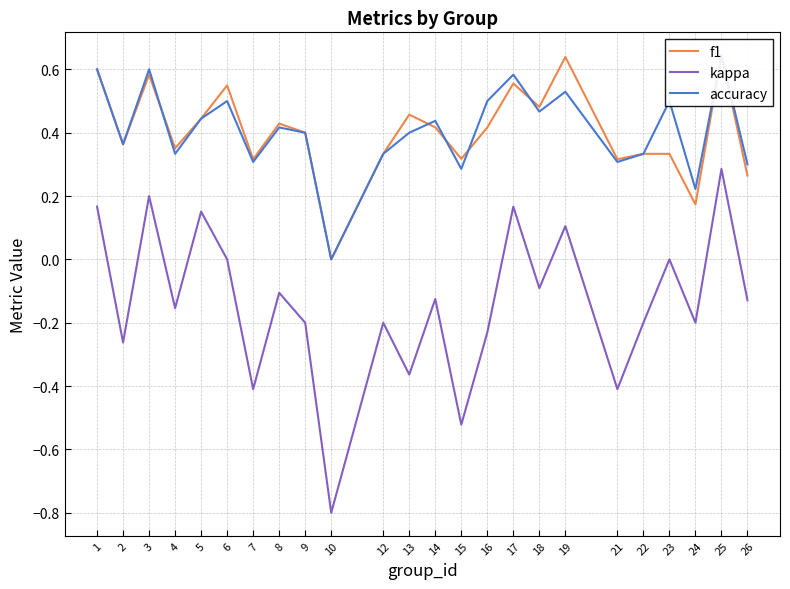

Between 4 and 8, which series saw the biggest shift?

accuracy